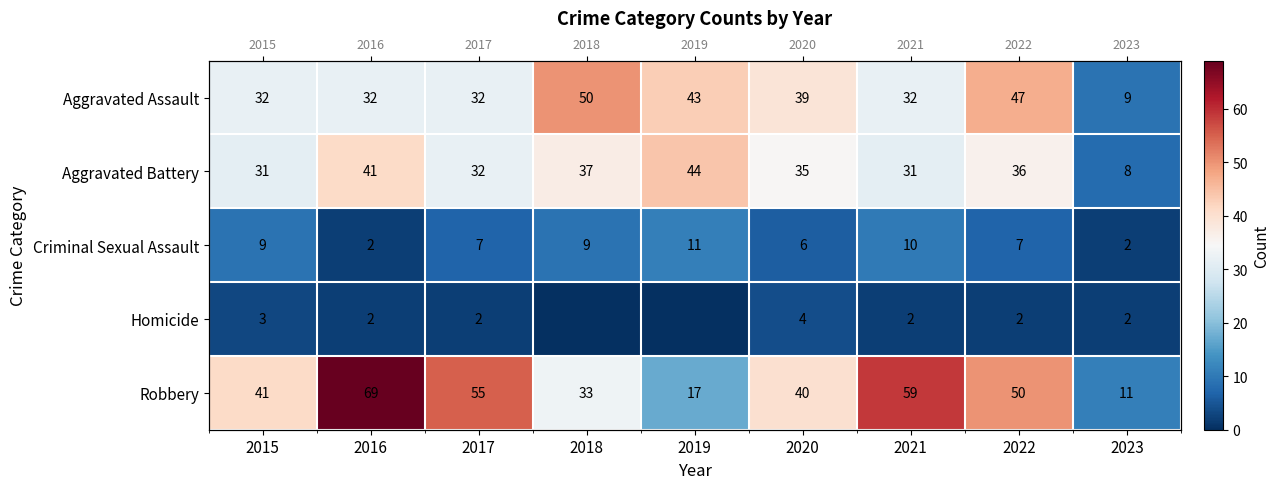

True or false: Criminal Sexual Assault has a value of 9 at 2018.

True